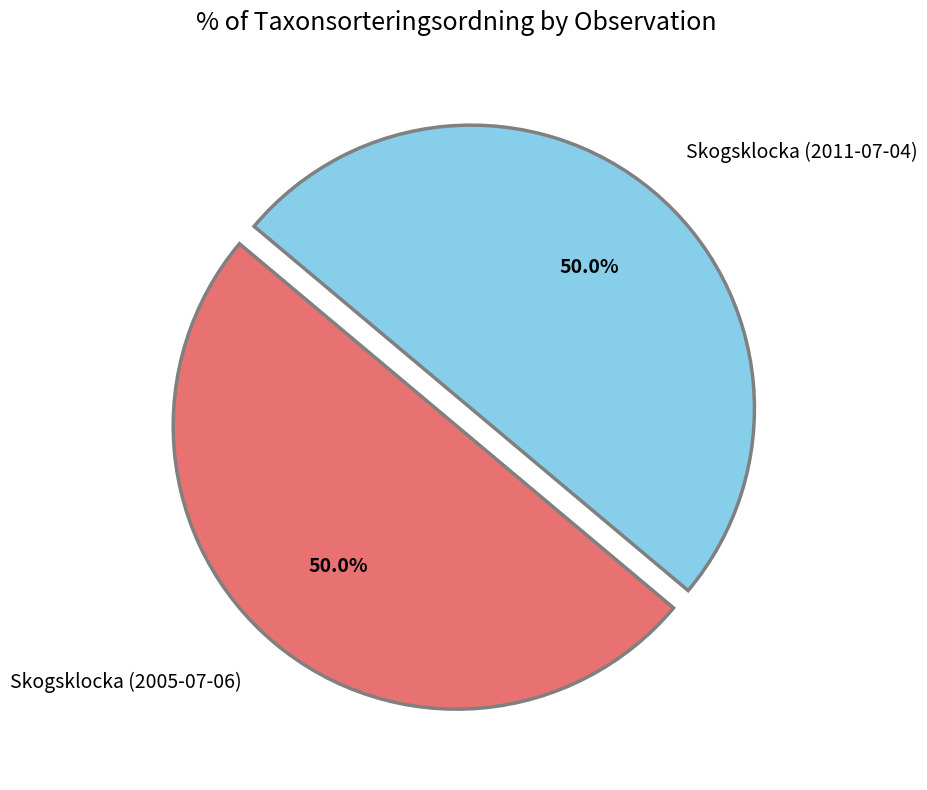

Approximately how many times larger is the value at Skogsklocka (2011-07-04) compared to Skogsklocka (2005-07-06)?

1.0